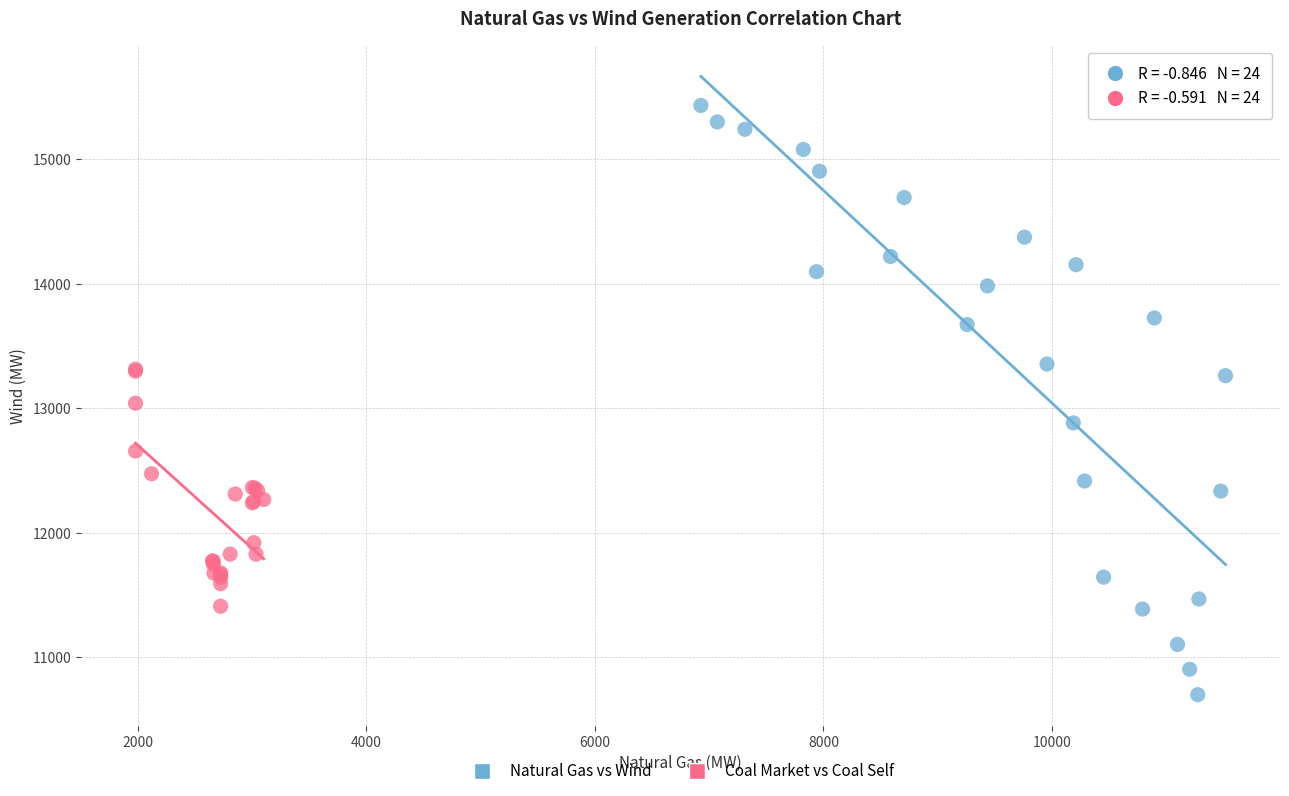

Which series reaches the maximum Y coordinate?

Natural Gas vs Wind